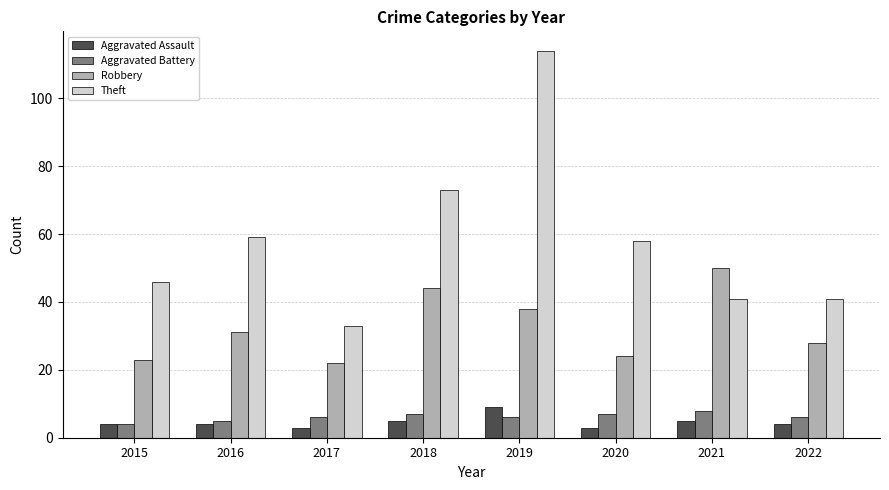

Is the value of Aggravated Battery at 2021 greater than the value of Theft at 2021?

No